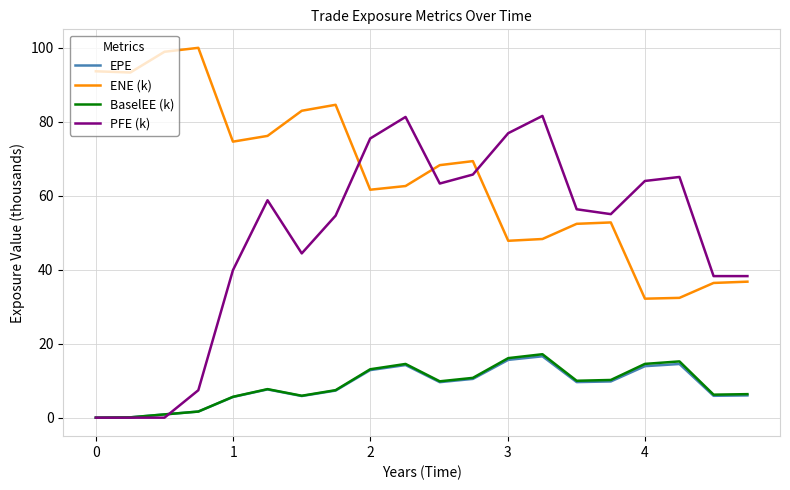

True or false: ENE (k) and PFE (k) cross at least once.

True